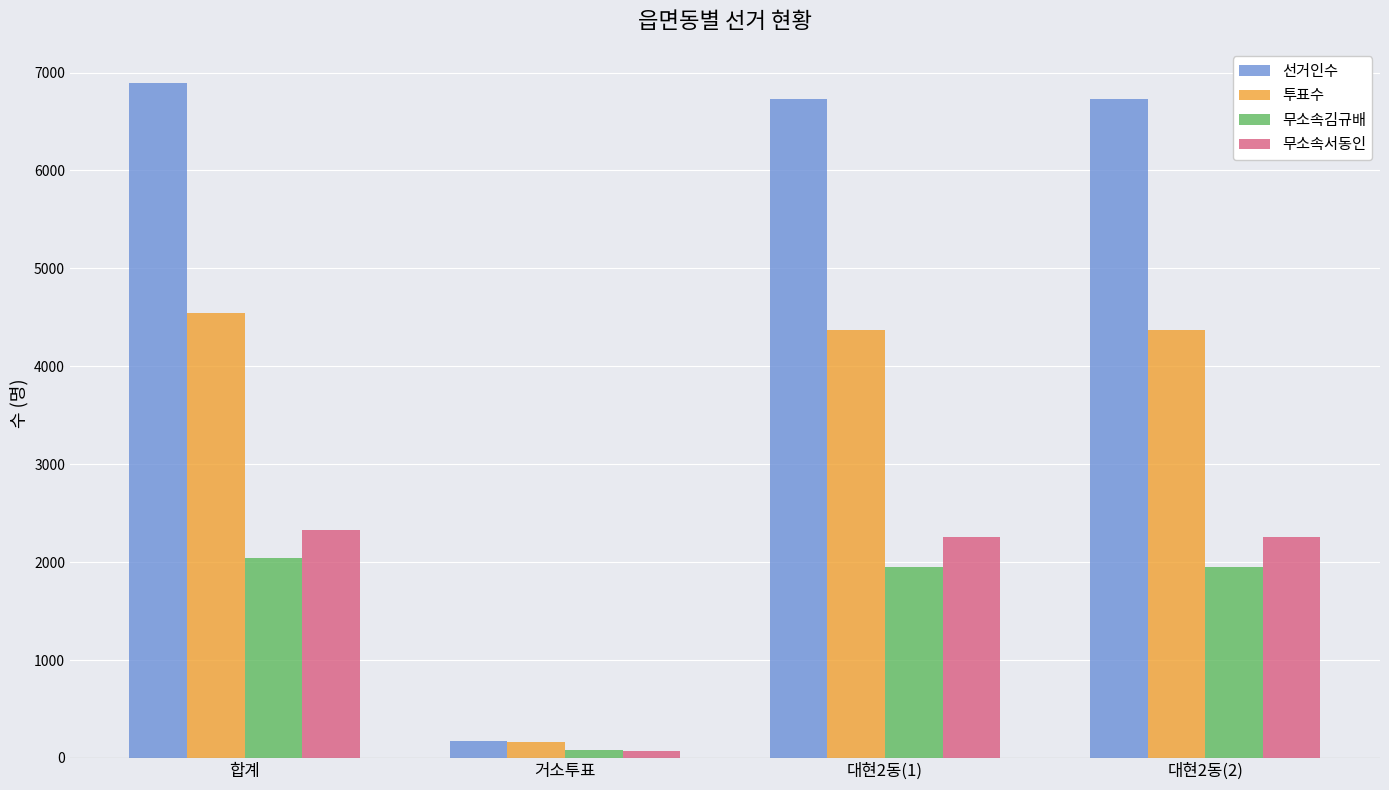

What are all the series names shown in the legend?

선거인수, 투표수, 무소속김규배, 무소속서동인